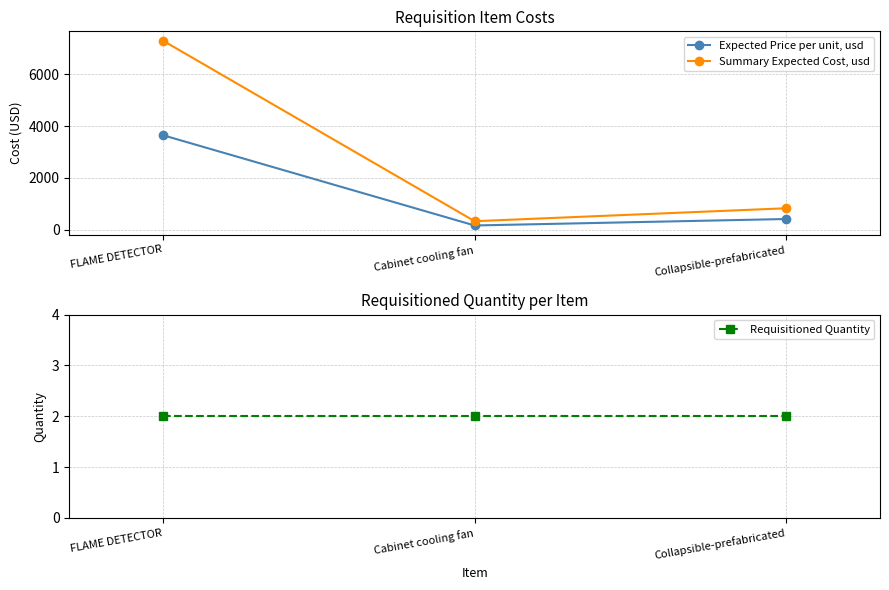

What position from the right is FLAME DETECTOR?

3